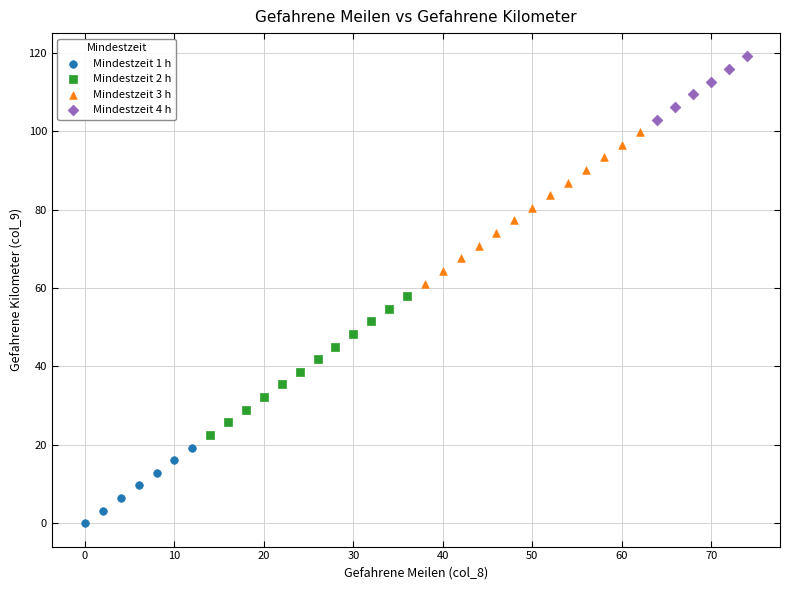

Which series has the largest Y range (max minus min)?

Mindestzeit 3 h